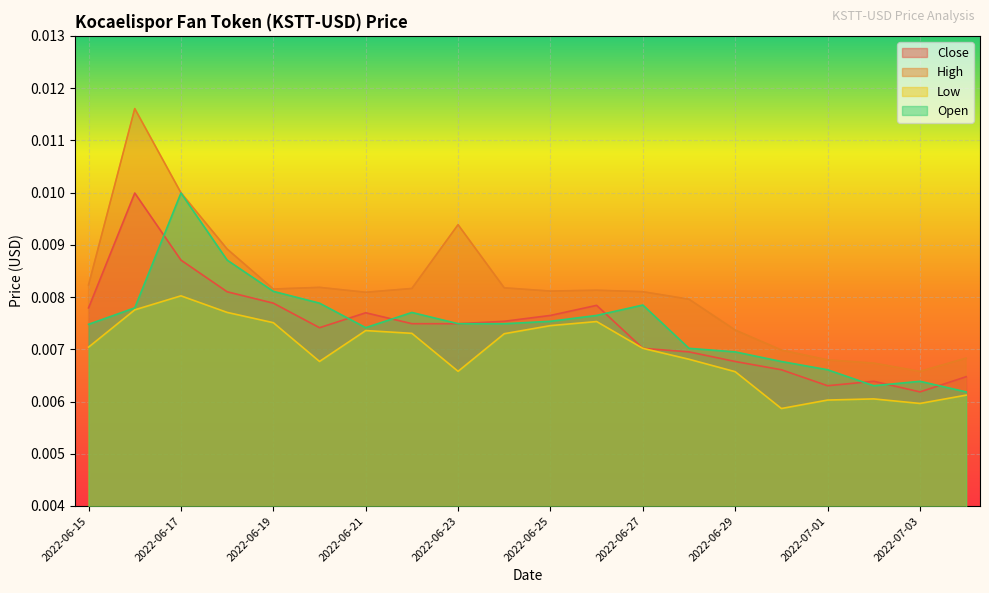

What is the label of the 5th point from the right?

2022-06-30